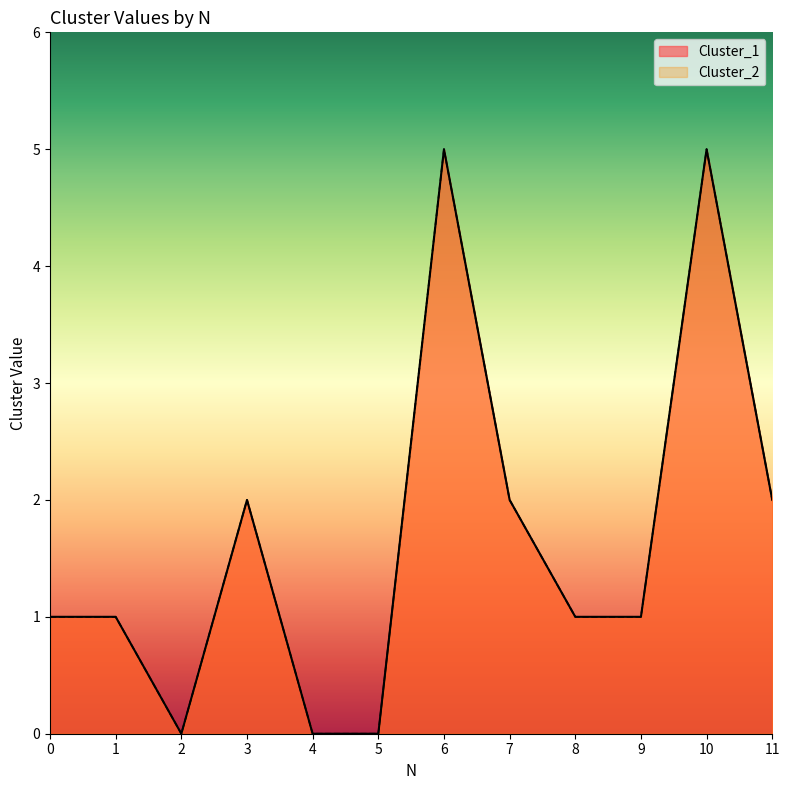

Between 5 and 9, which series saw the biggest shift?

Cluster_1